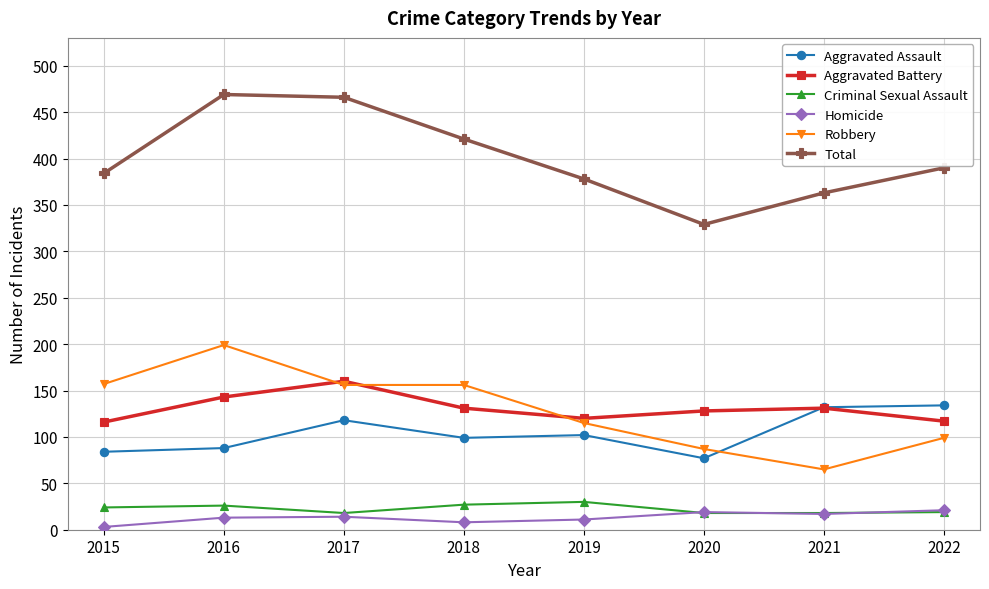

How many values in the Total series are below 390?

4